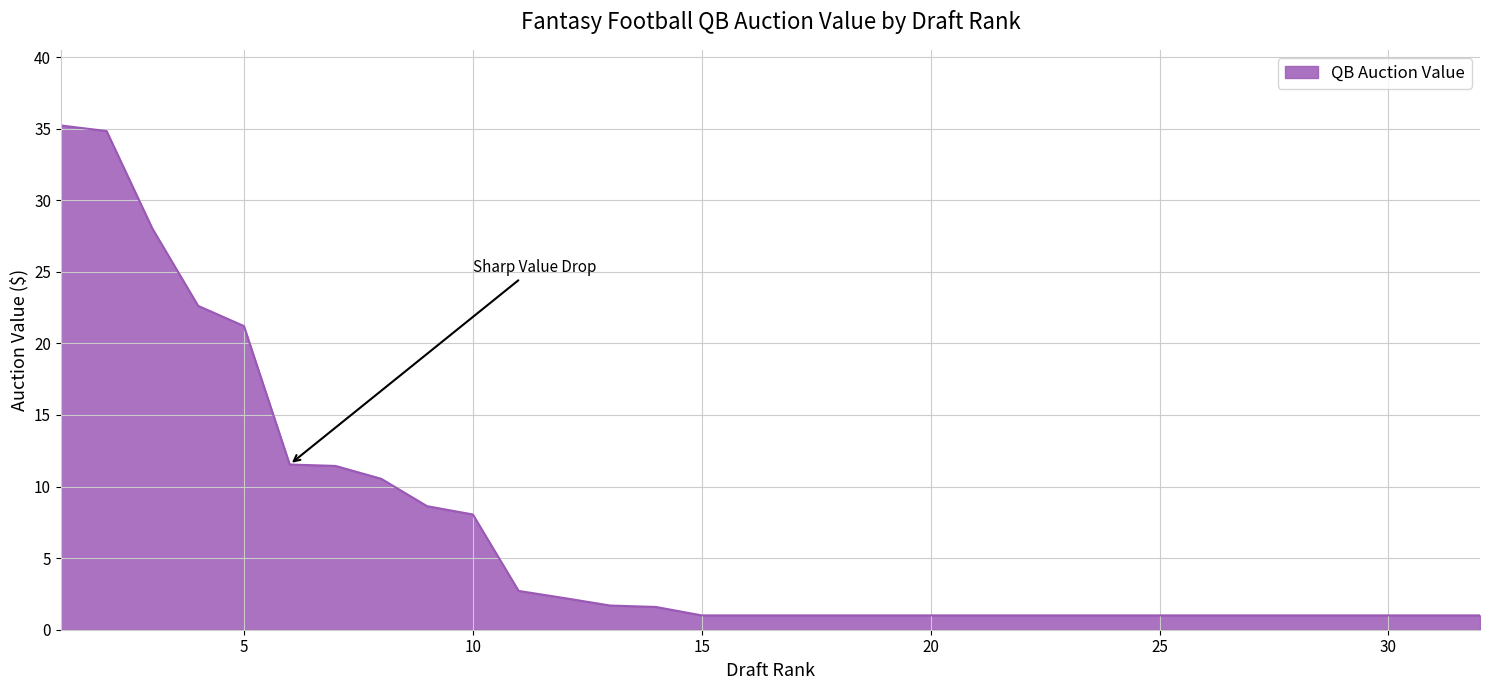

How many distinct data groups are displayed?

1